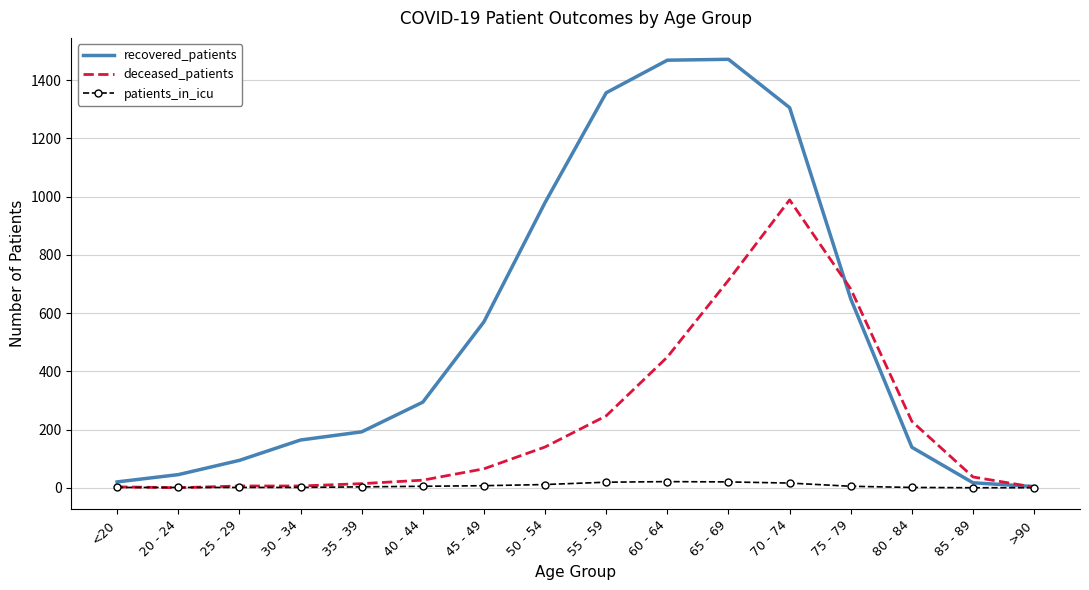

At how many categories does at least one series exceed 751?

5